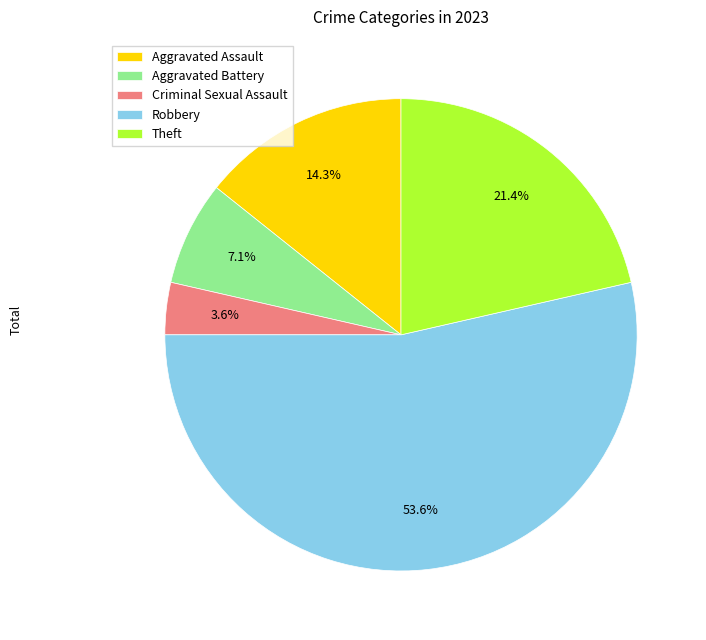

True or false: Aggravated Assault accounts for 3% of the total.

False